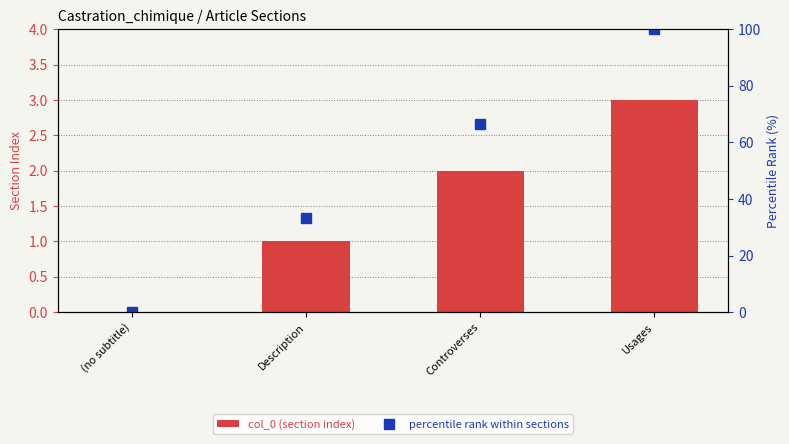

Which category has the lowest value across all series?

(no subtitle)